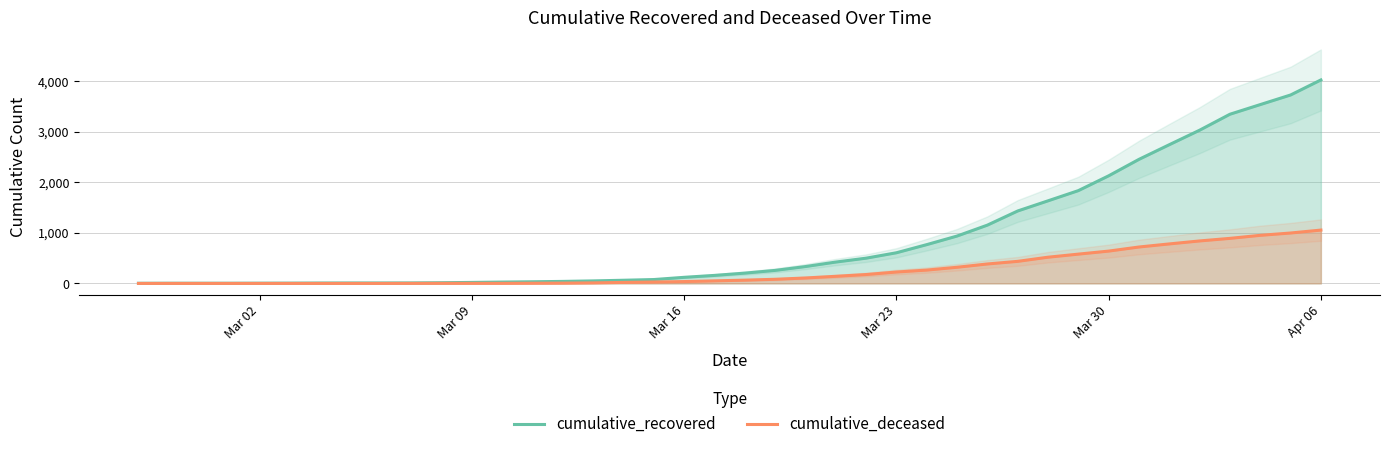

What is the highest value of the cumulative_recovered series?

4028